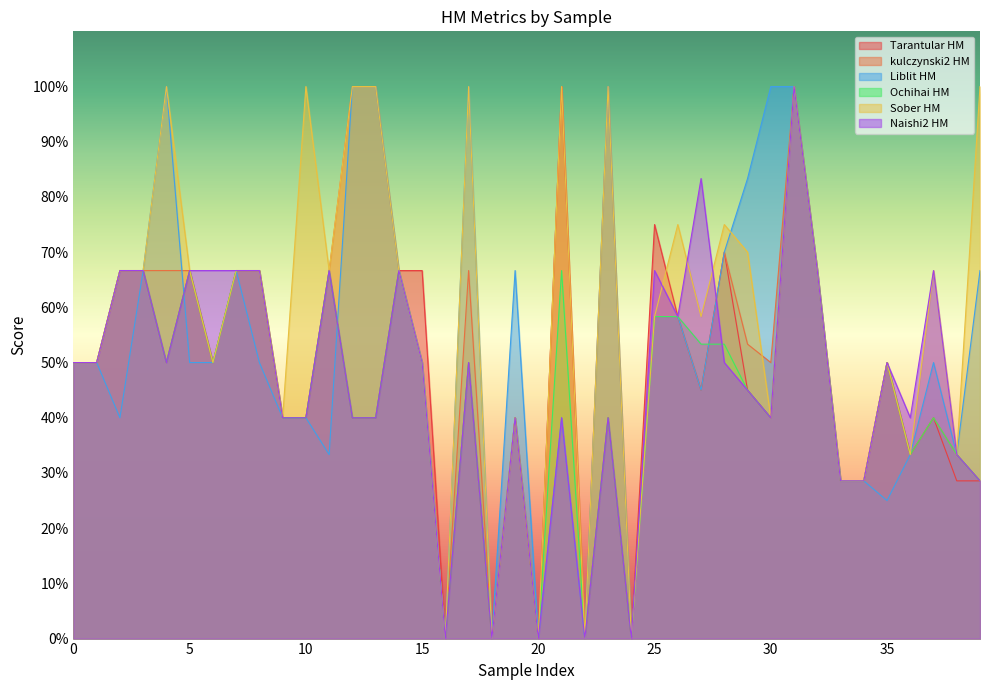

At which category is the sum across all series the highest?

31